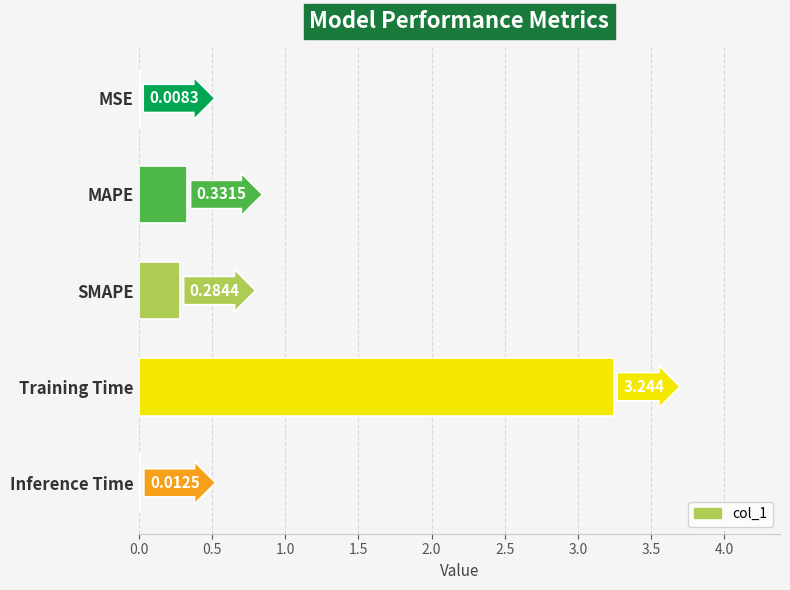

What is the sum of all values?

3.9